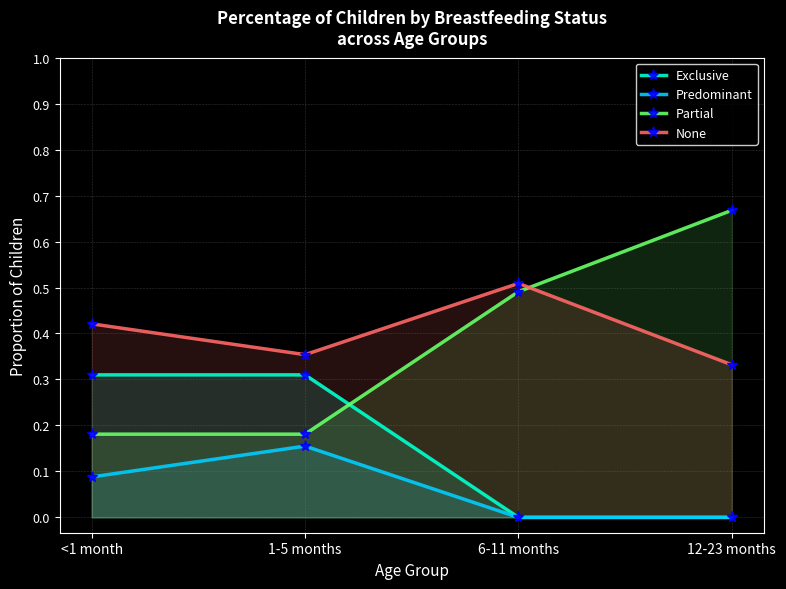

The value of None at 6-11 months is 0.5. True or false?

True